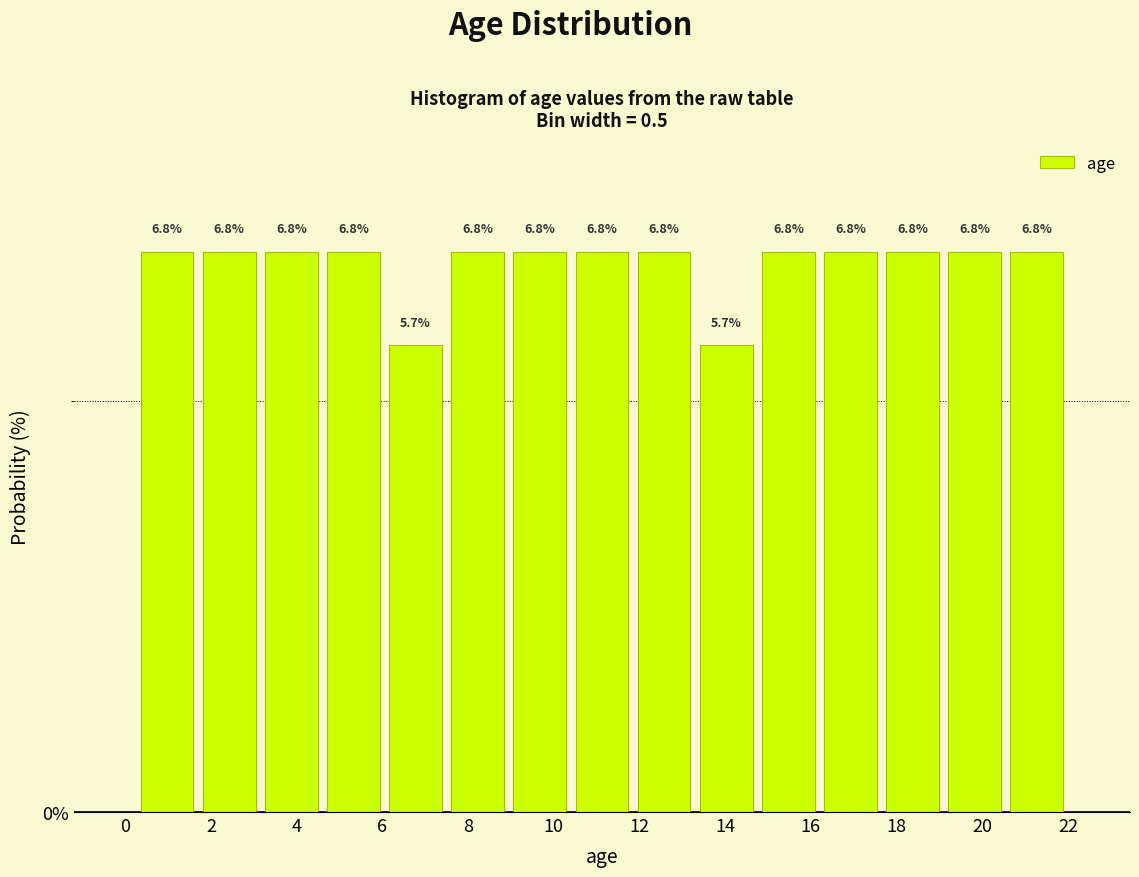

How tall is the bar that spans 20.55 to 22.00 on the x-axis? The bar edges are not printed on the chart, so give them approximately, as read against the axis.

6.8